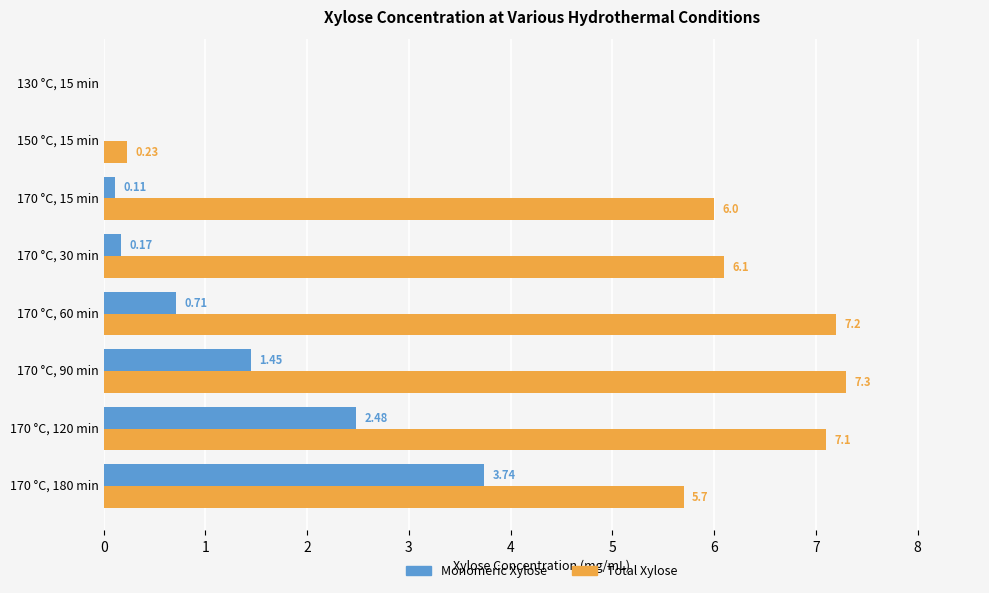

What is the sum of all Total Xylose values?

39.6